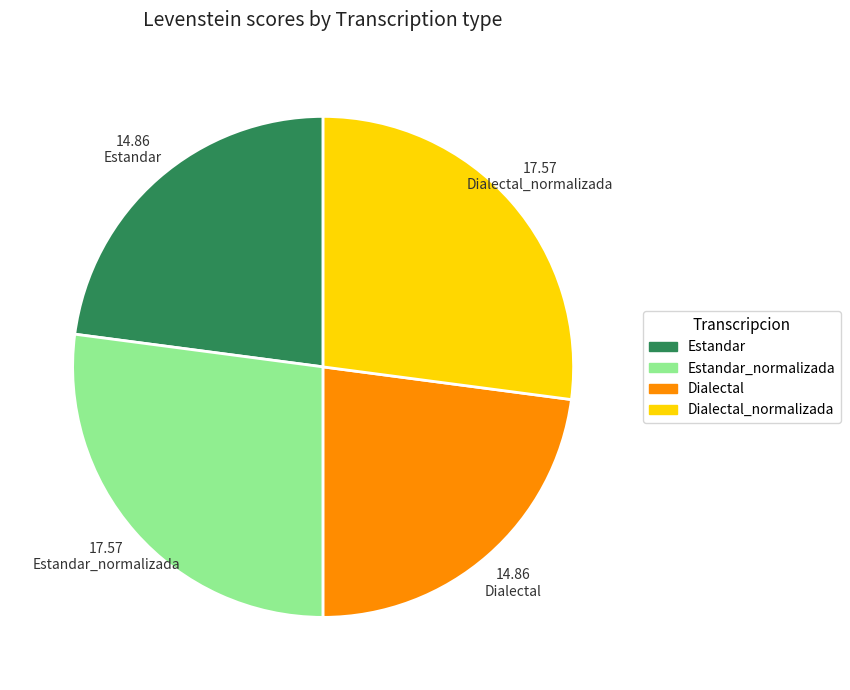

Does Estandar_normalizada account for over 50% of the chart?

No